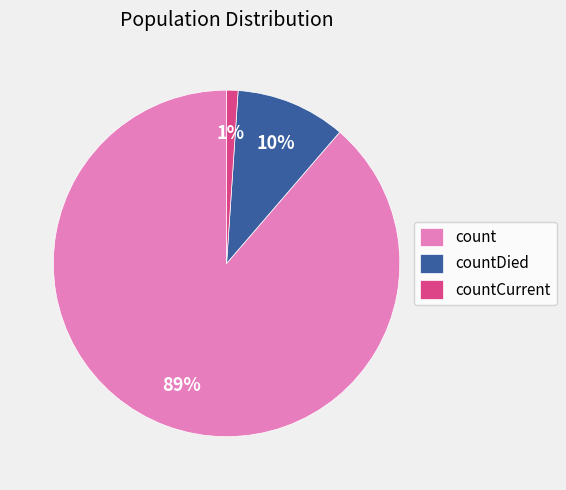

To the nearest percent, what is the combined percentage of count and countDied?

99%